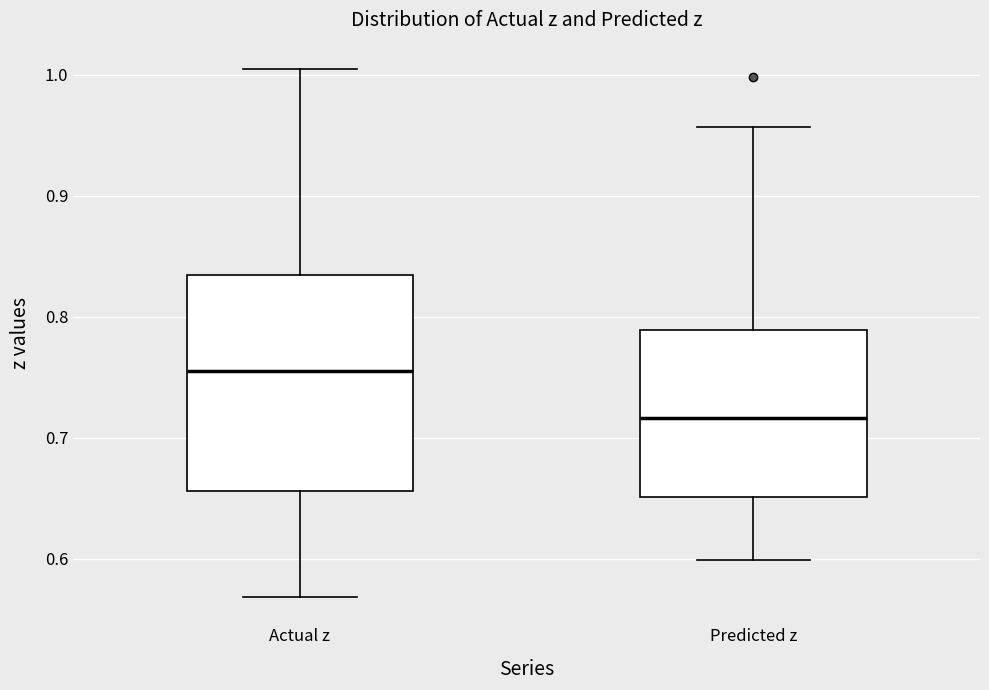

Comparing the boxes themselves (not the whiskers), which one is the tallest?

Actual z